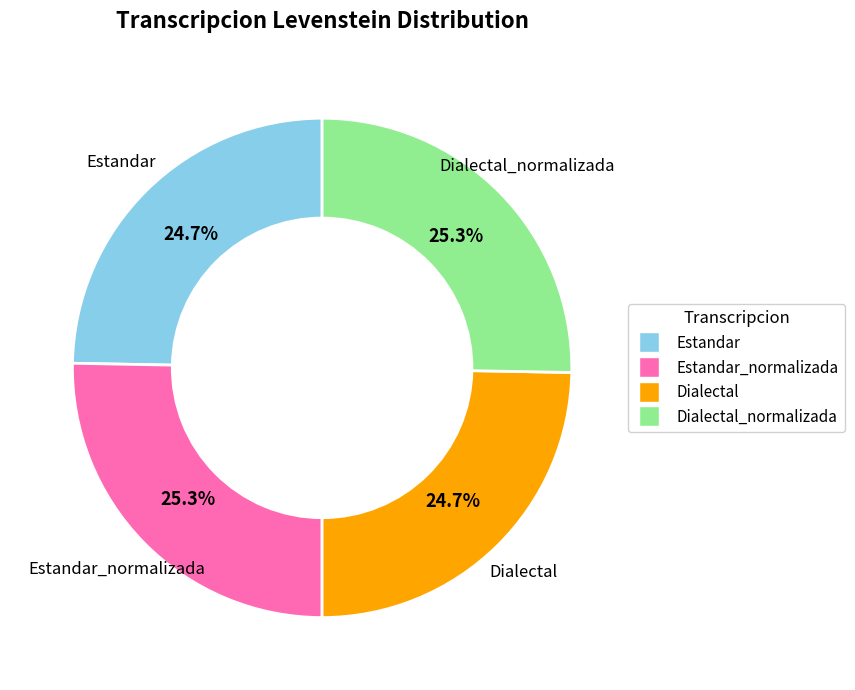

True or false: Estandar accounts for 25% of the total.

True